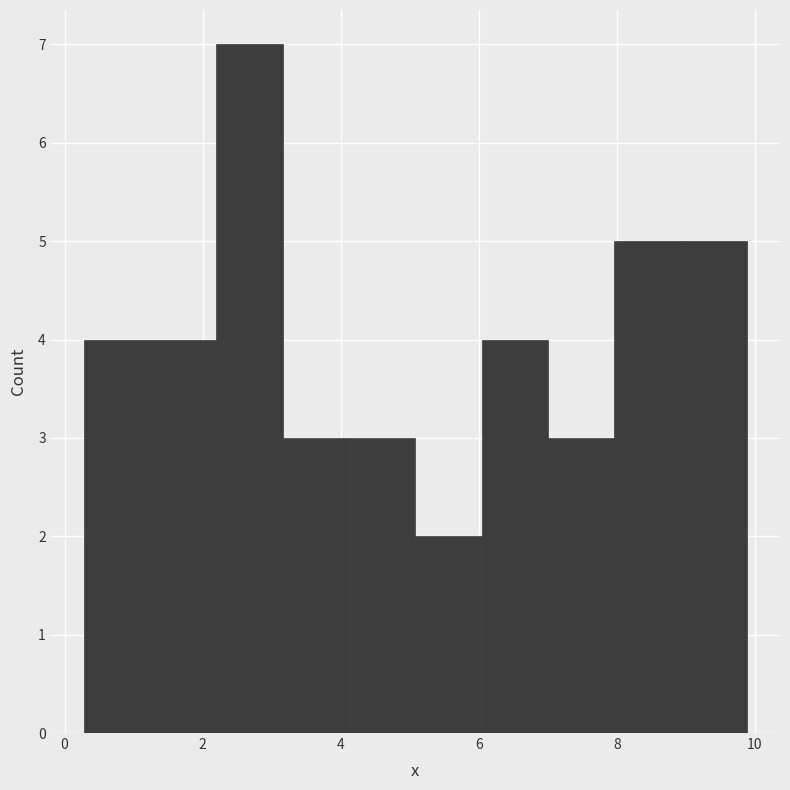

Reading left to right, transcribe this chart: for each bar, give the range it covers on the x-axis and its height. Neither the bar edges nor the heights are printed on the chart, so give them approximately, as read against the axes.

0.2 to 1.2: 4
1.2 to 2.2: 4
2.2 to 3.2: 7
3.2 to 4.2: 3
4.2 to 5.0: 3
5.0 to 6.0: 2
6.0 to 7.0: 4
7.0 to 8.0: 3
8.0 to 9.0: 5
9.0 to 9.8: 5